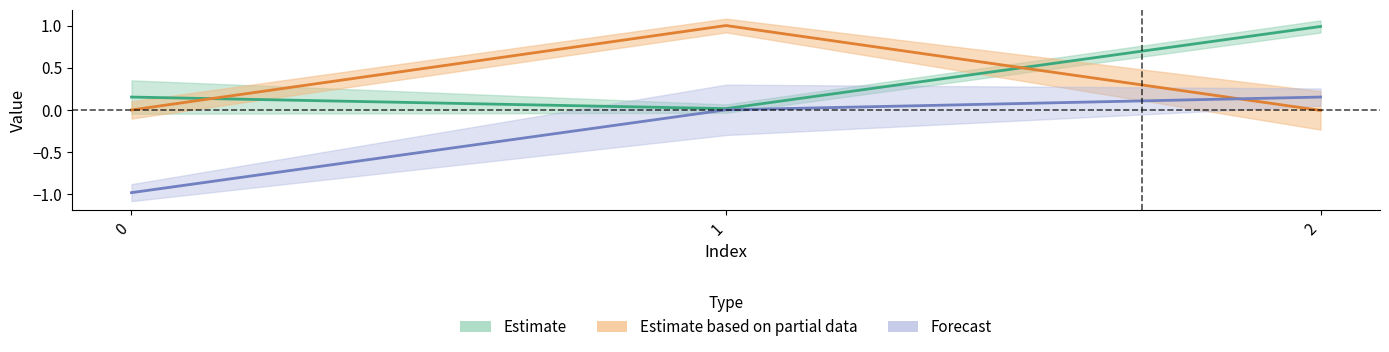

At which label does col_2 reach its peak?

2